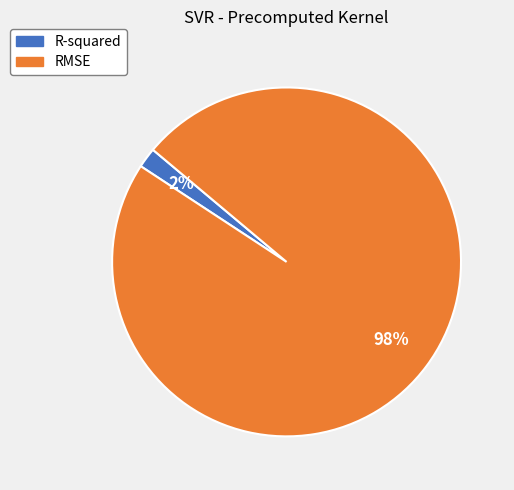

Which category has the biggest portion of the pie?

RMSE